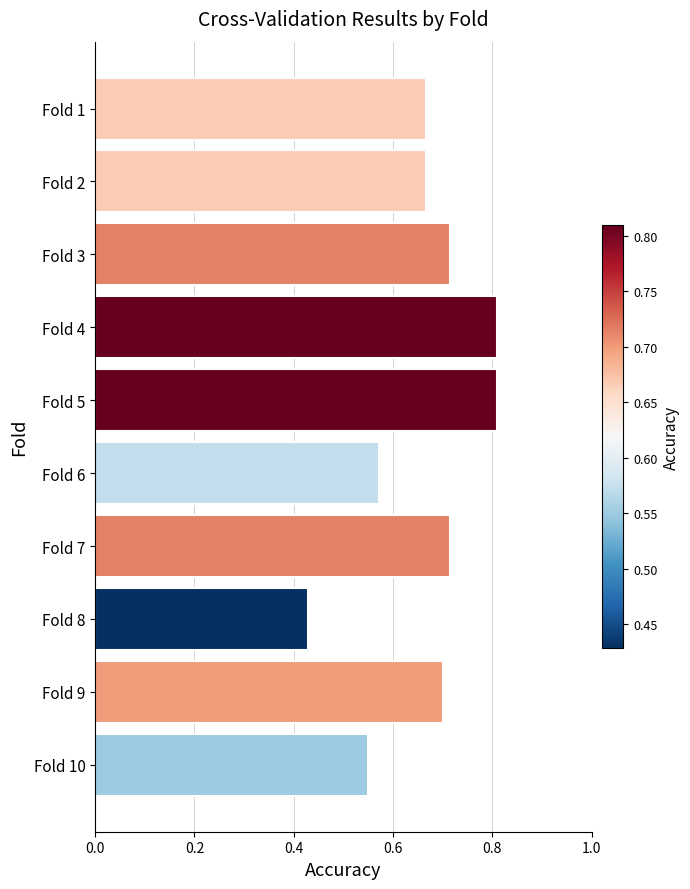

At which label is the value closest to 0?

Fold 8